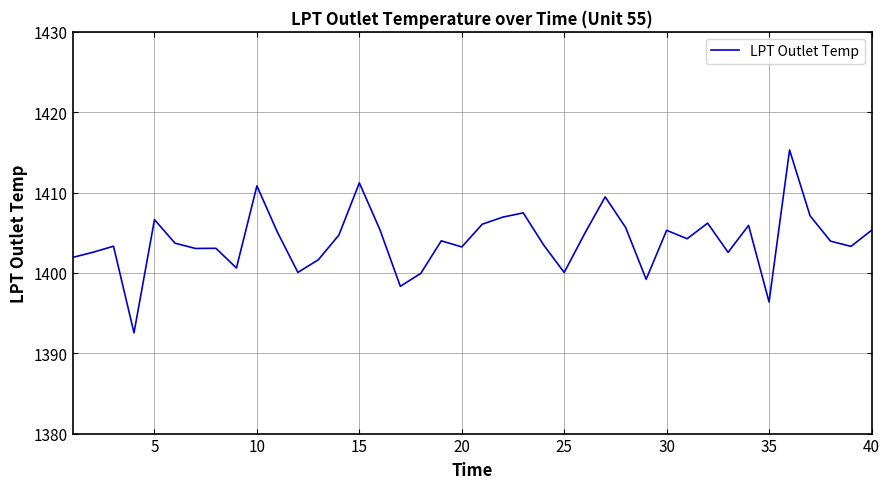

What is the smallest value displayed?

1392.5